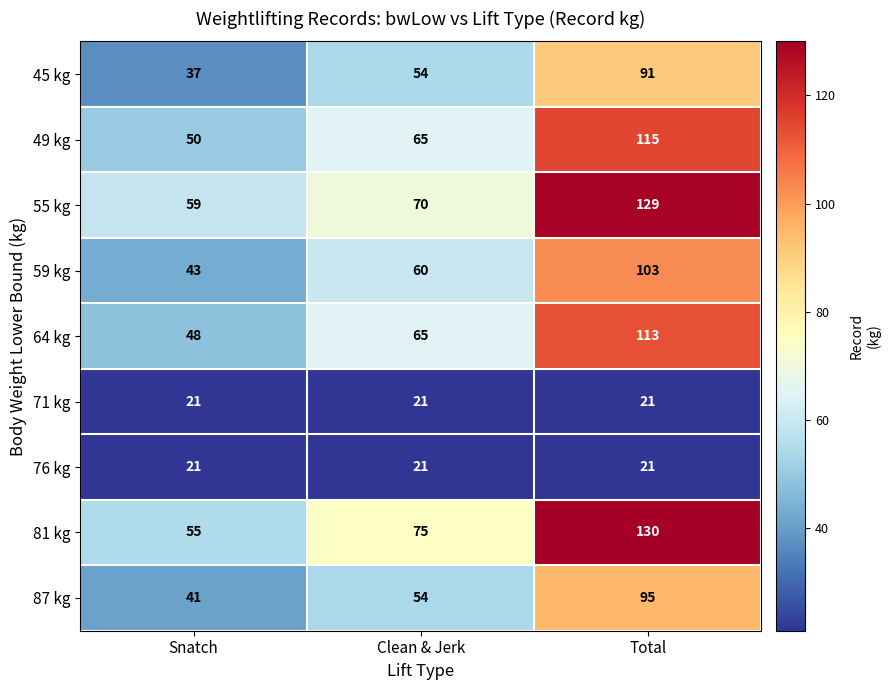

What is the difference between the highest and lowest values at Snatch?

38